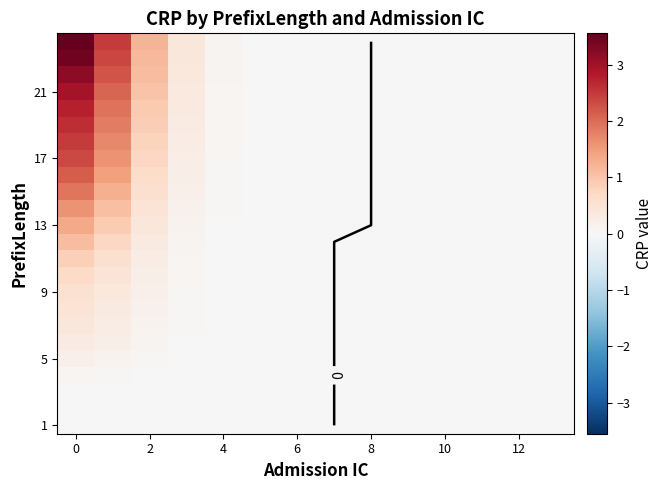

How many data points does each series have?

14